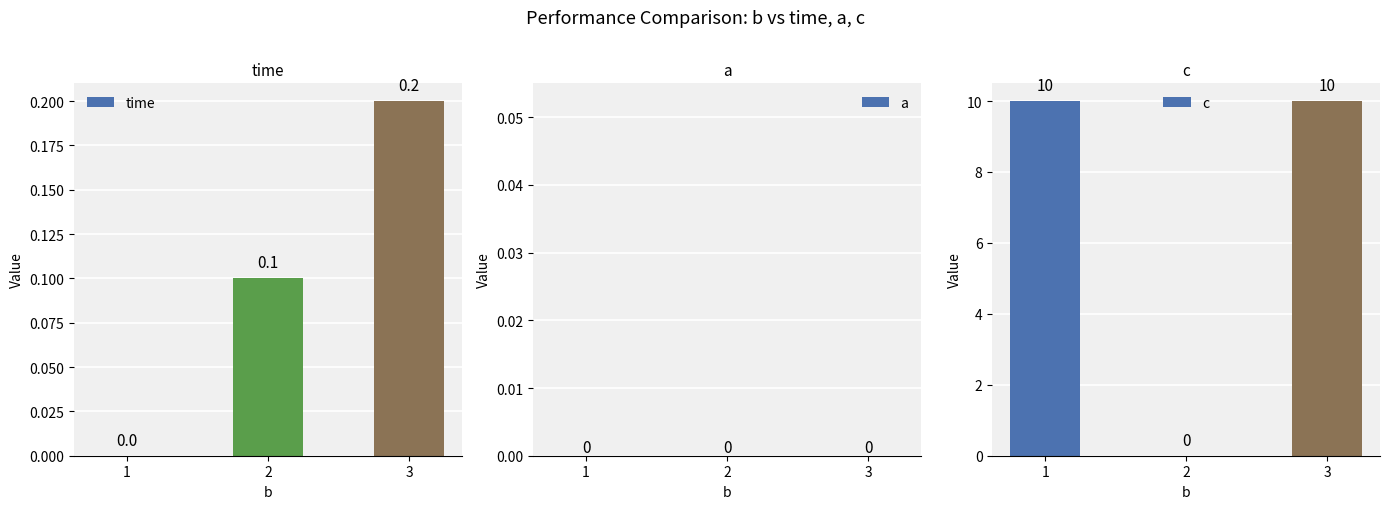

What is the average value of the time series?

0.1